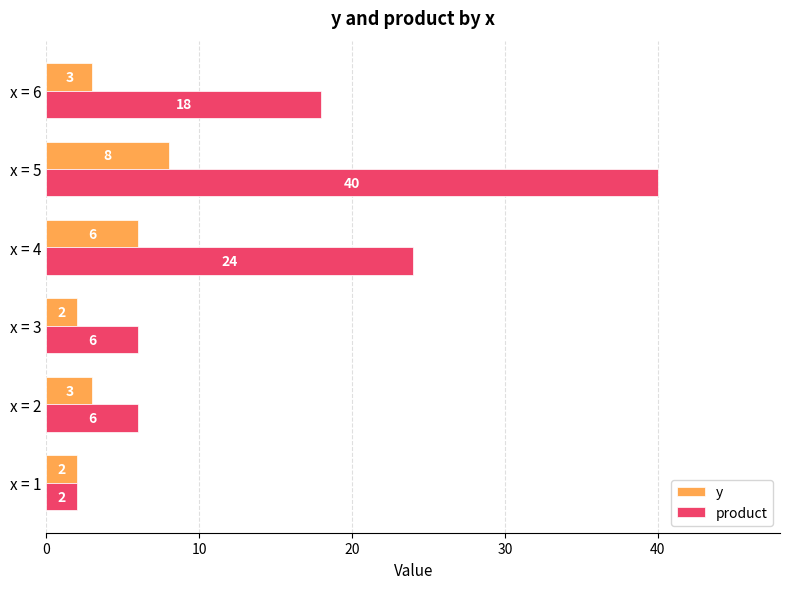

What is the difference between the maximum and second lowest values in the y series?

6